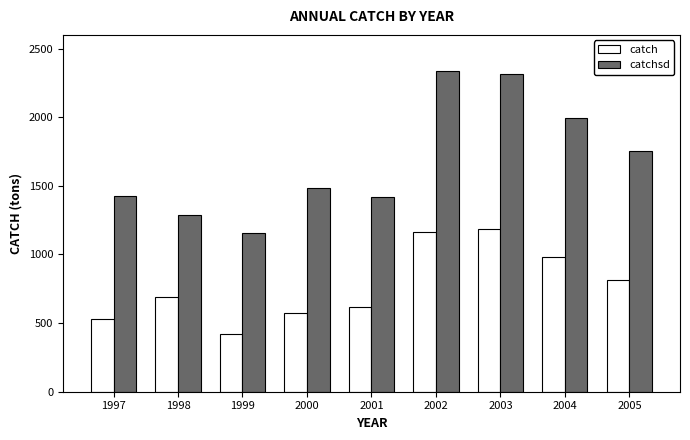

What value does the catch series have at 2003?

1188.0